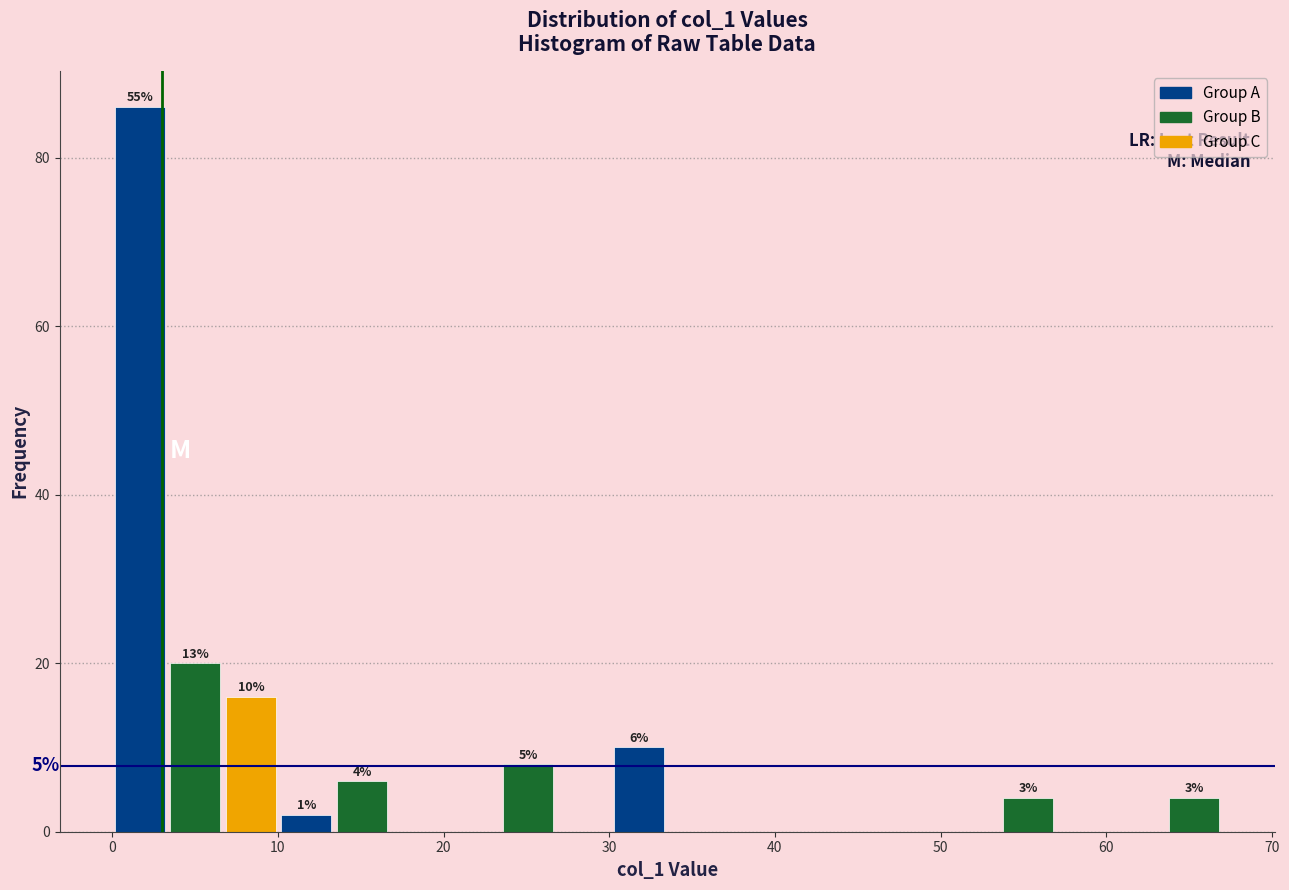

Around what value on the x-axis is the tallest bar? Give the approximate position of its centre, as read against the axis.

2